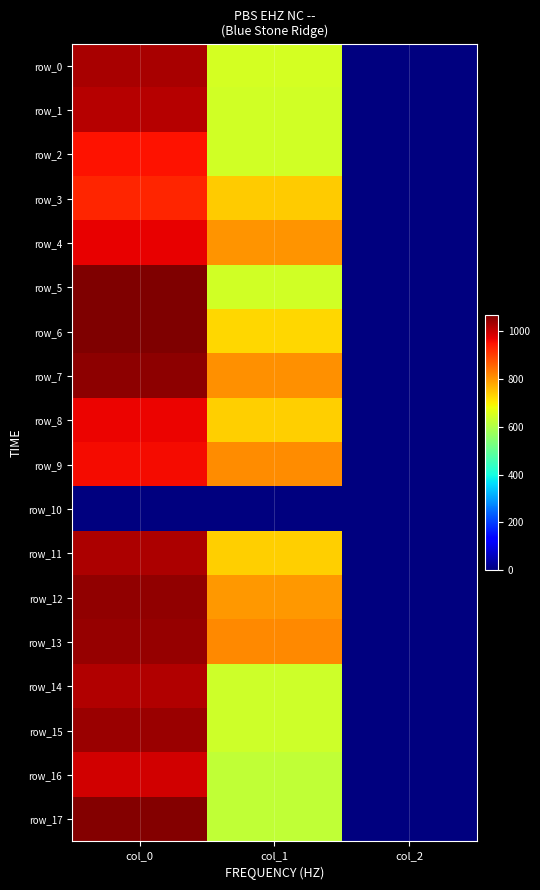

Which series has the widest spread of values?

row_5